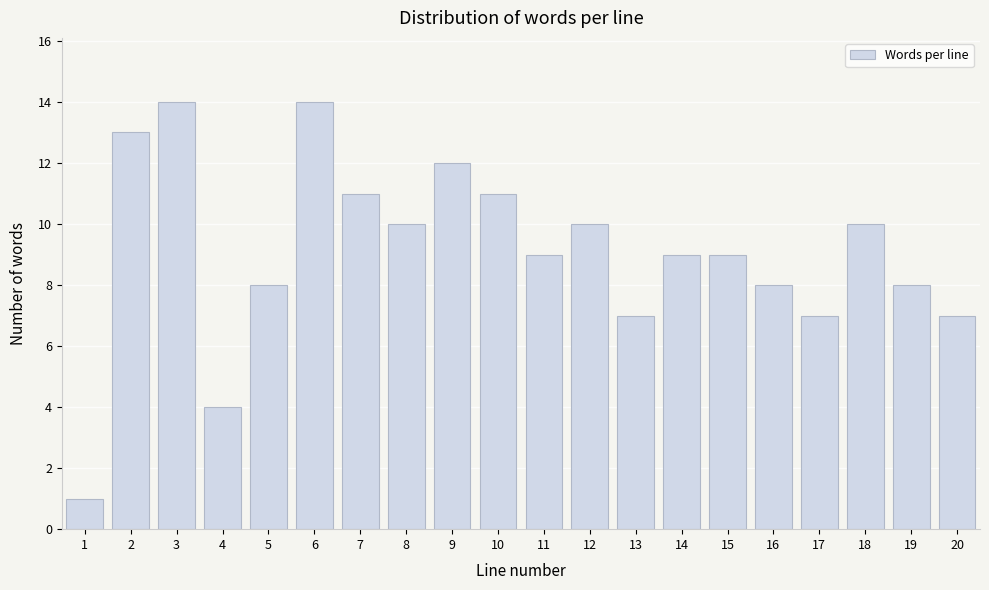

Reading right to left, list all the values displayed in this chart.

7	8	10	7	8	9	9	7	10	9	11	12	10	11	14	8	4	14	13	1